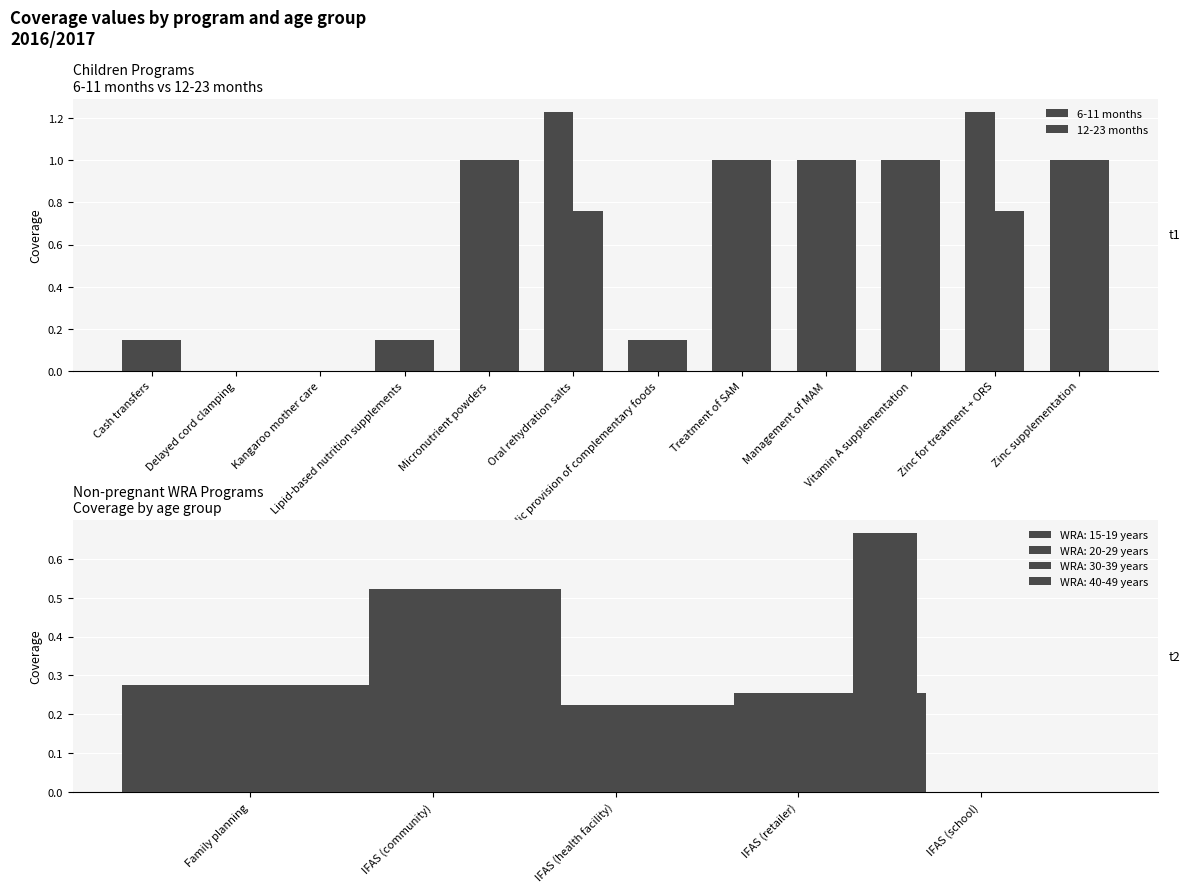

List the series in order of their peak value, highest first.

6-11 months, 12-23 months